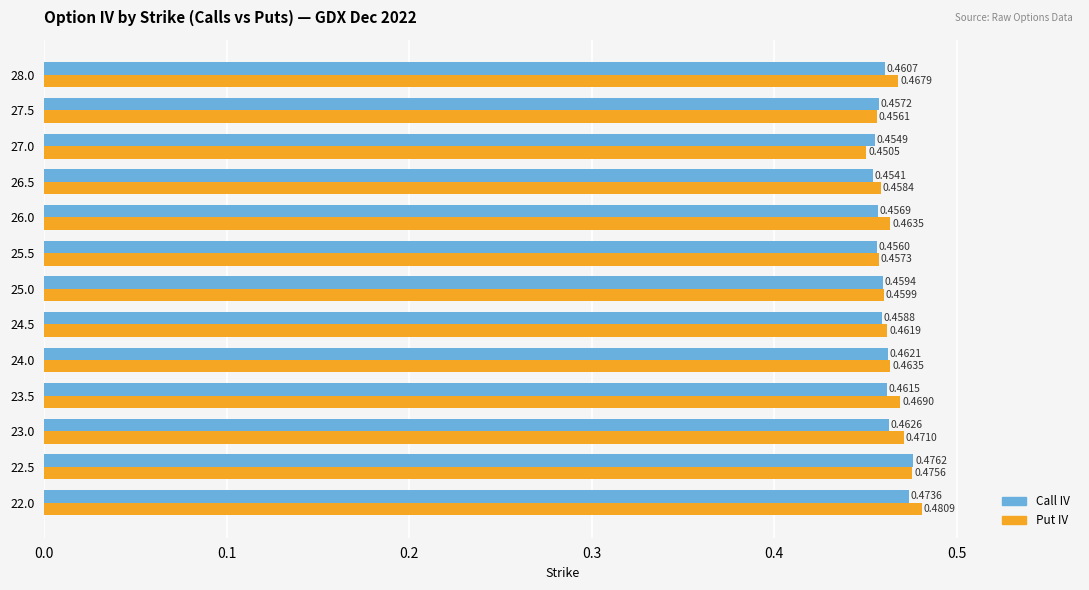

Which series changed the most between 25.0 and 25.5?

Call IV